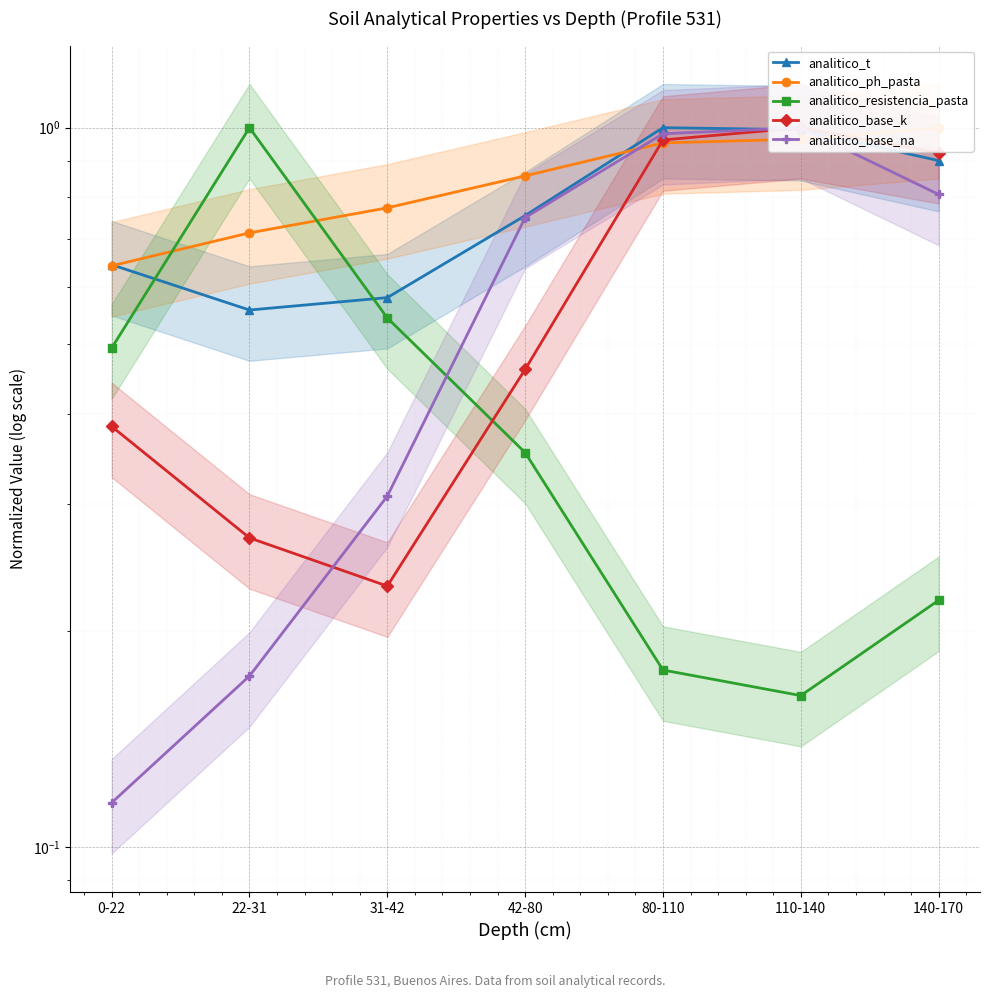

The value of analitico_base_k at 110-140 is 1.0. True or false?

True